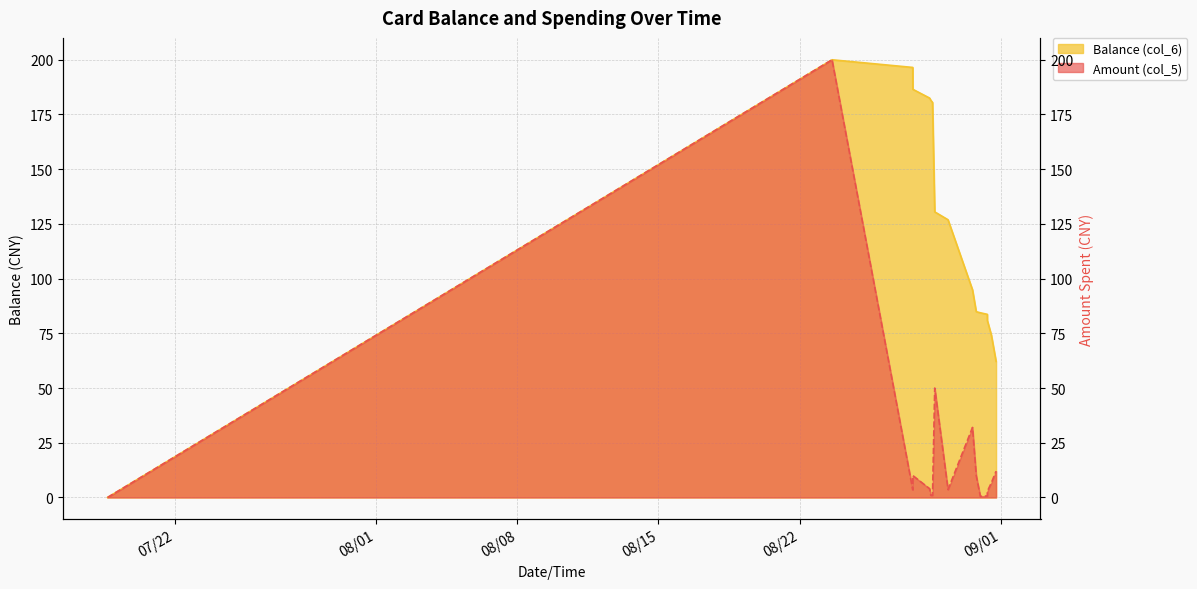

How many lines are shown in the chart?

2